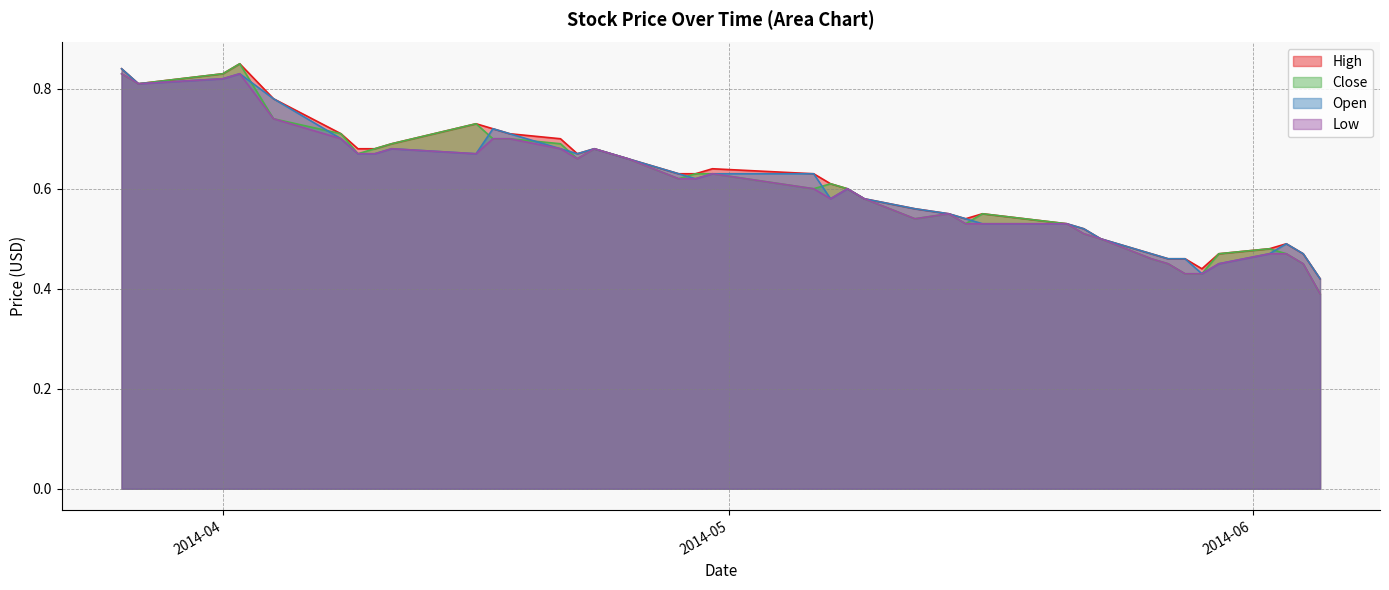

True or false: Open has more than 2 points higher than both neighbors.

True